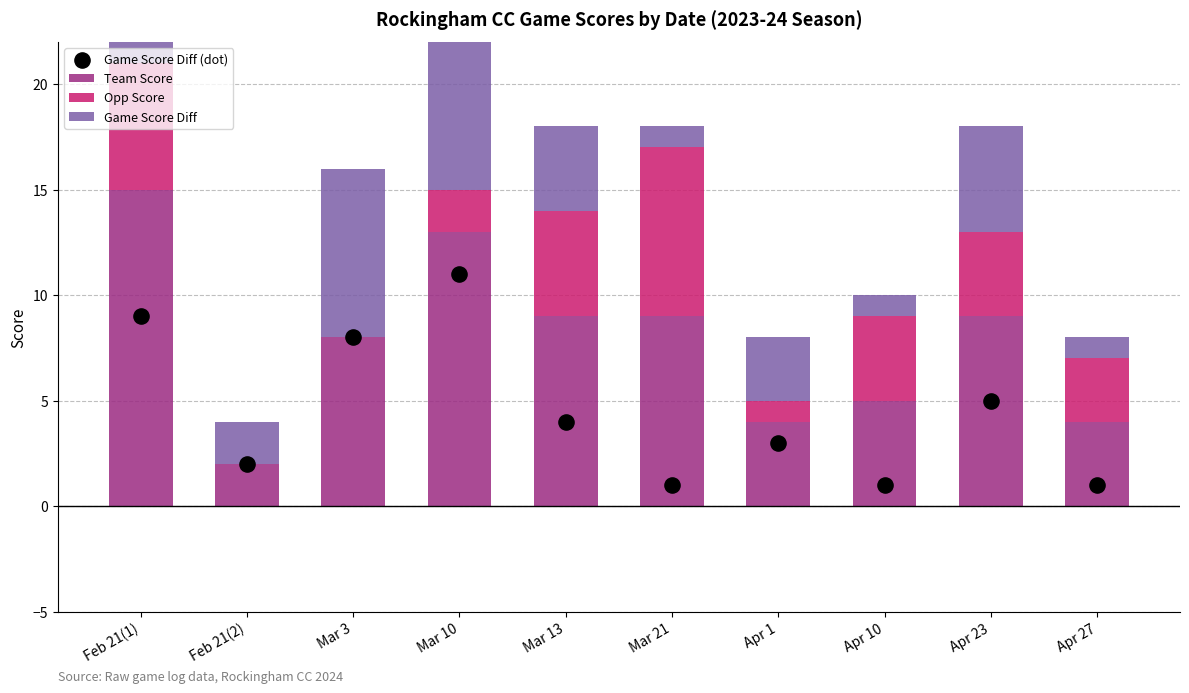

At which category is the sum across all series the highest?

Feb 21(1)